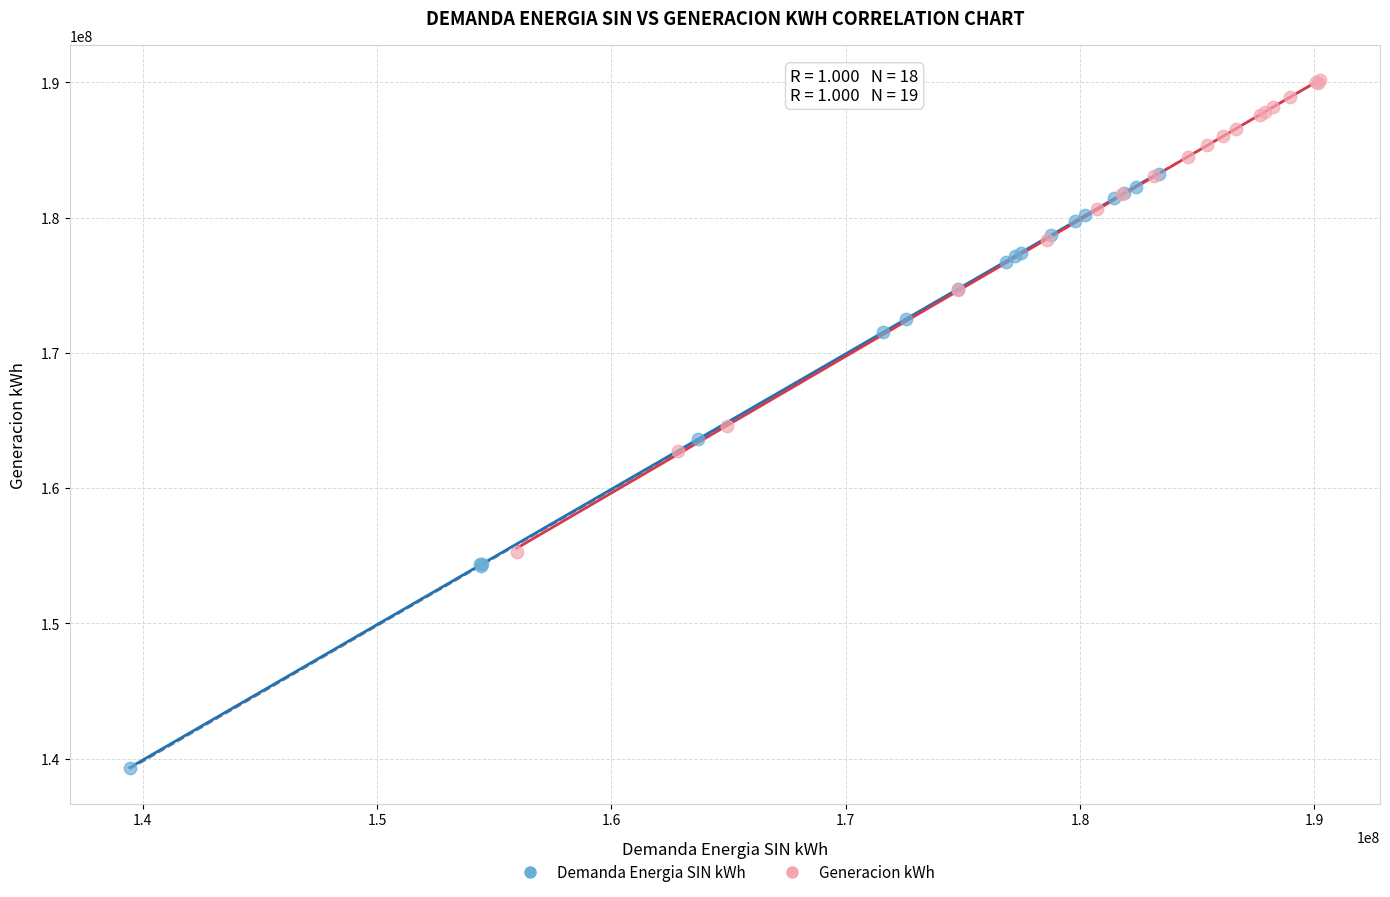

Which series reaches the maximum Y coordinate?

Generacion kWh